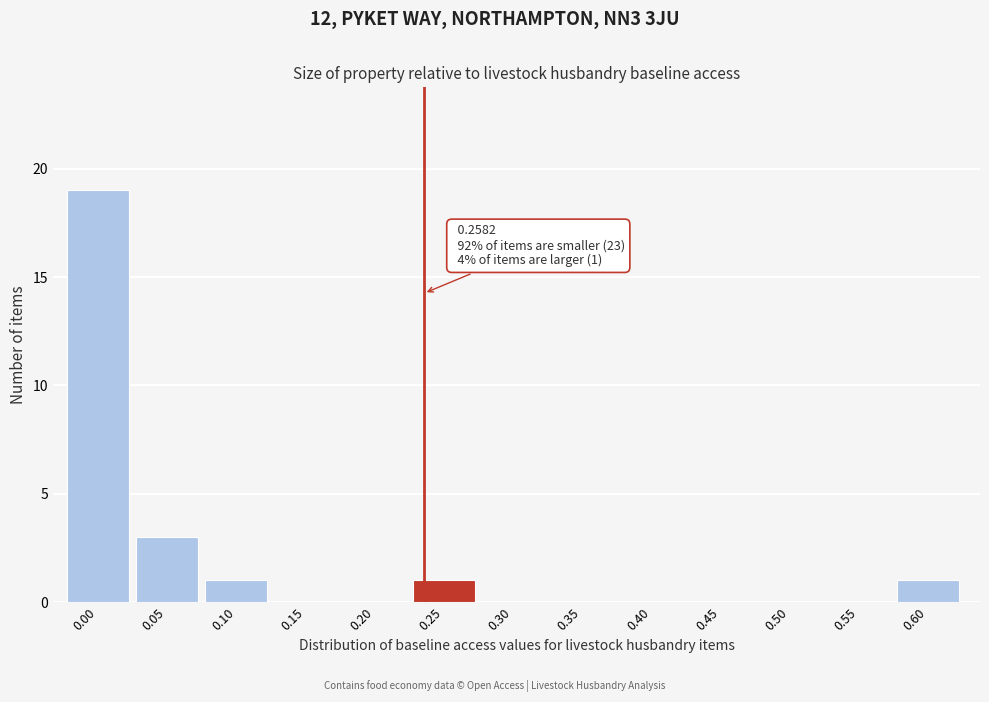

Reading left to right, extract all data points from this chart.

0.00=19	0.05=3	0.10=1	0.15=0	0.20=0	0.25=1	0.30=0	0.35=0	0.40=0	0.45=0	0.50=0	0.55=0	0.60=1